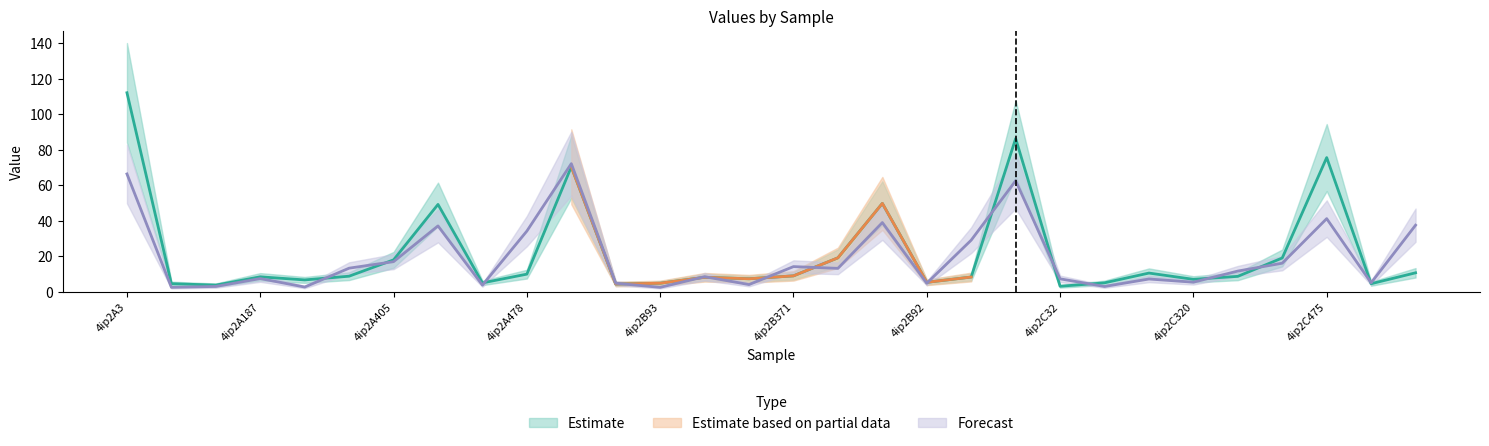

At how many categories does at least one series exceed 29?

9